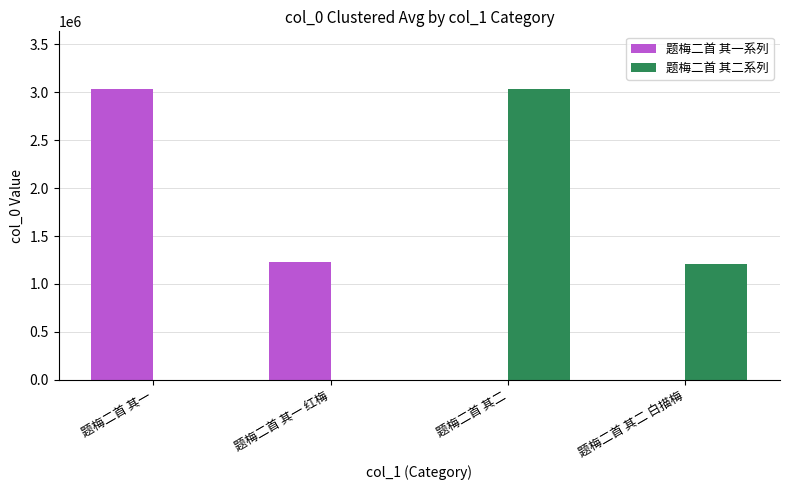

What is the sum of all 题梅二首 其一系列 values?

4261848